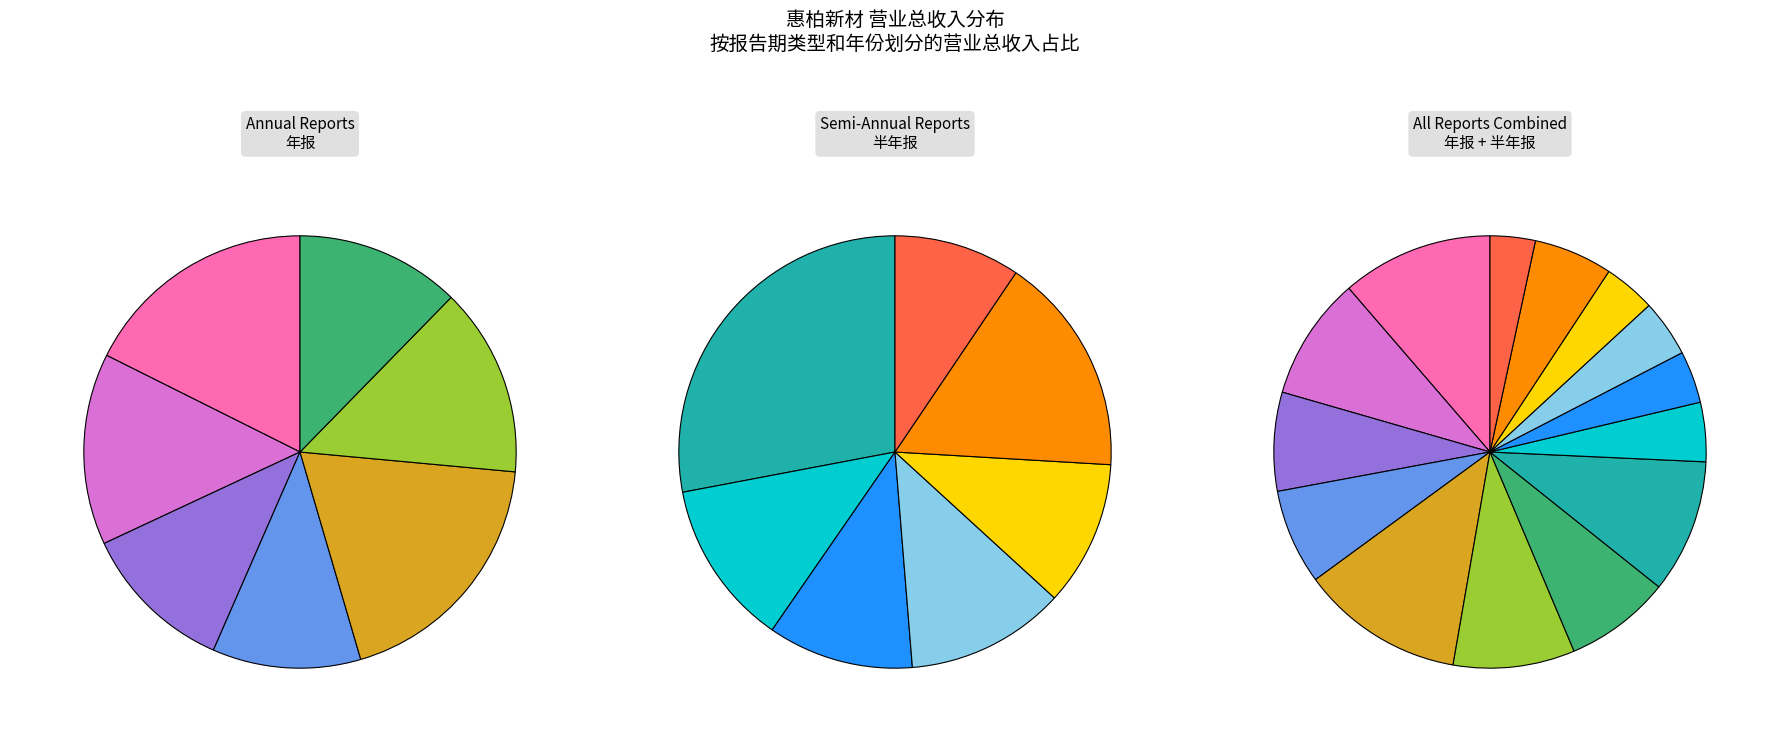

Rank the series by their average value, from highest to lowest.

Annual Reports, Semi-Annual Reports